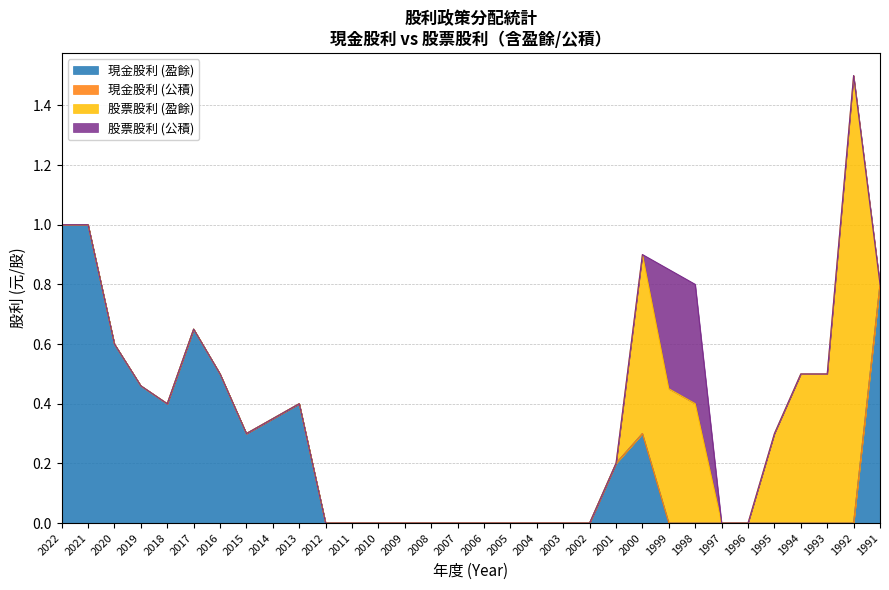

What are all the series names shown in the legend?

現金股利 (盈餘), 現金股利 (公積), 股票股利 (盈餘), 股票股利 (公積)